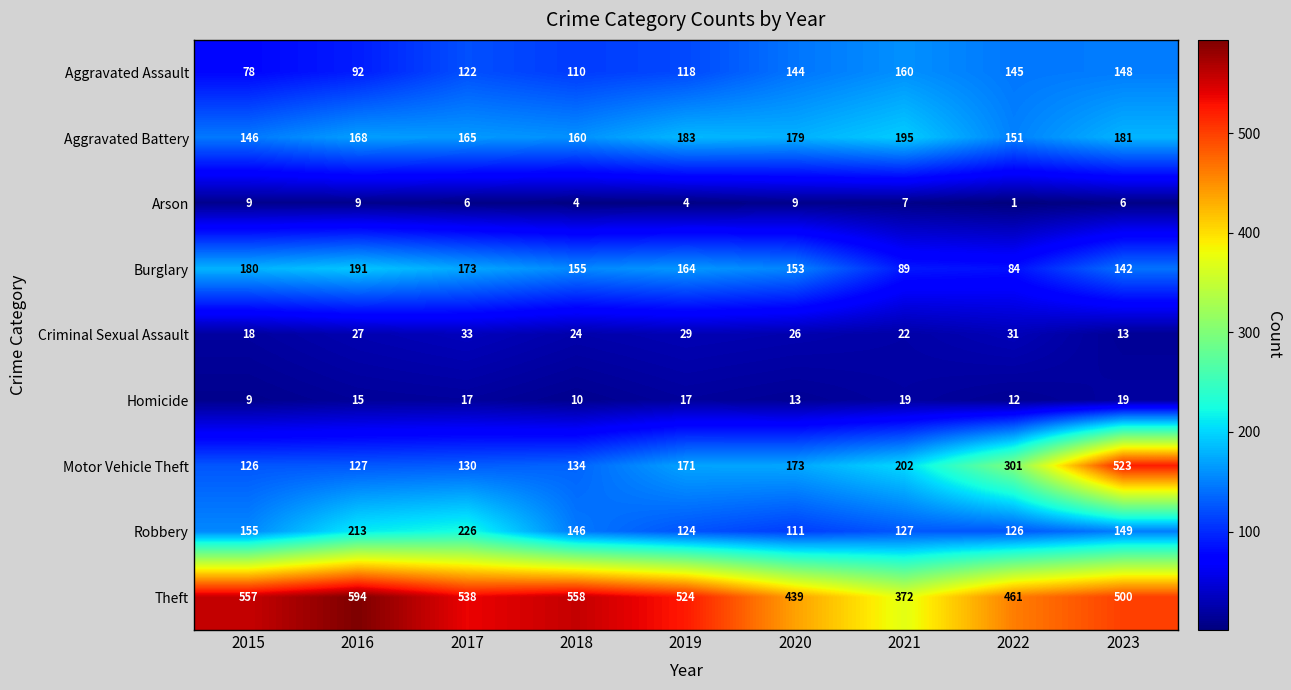

What is the sum of the Aggravated Battery values at 2021 and 2017?

360